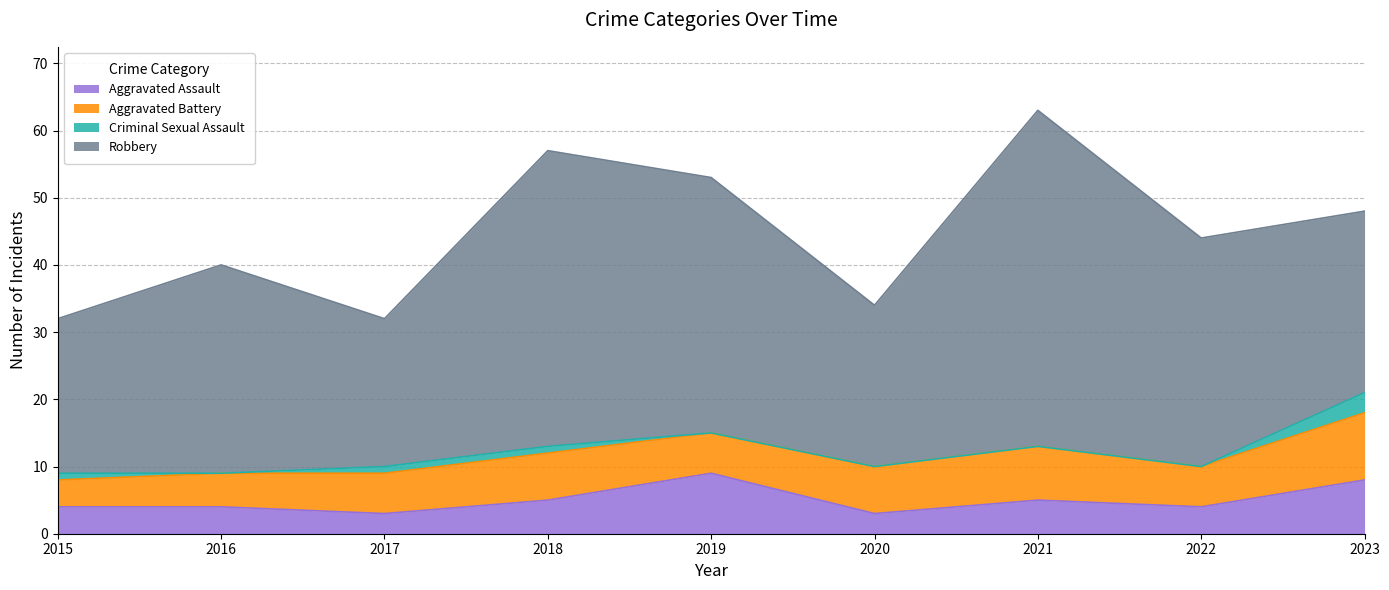

What is the value of the Aggravated Assault point at the 9th from the left?

8